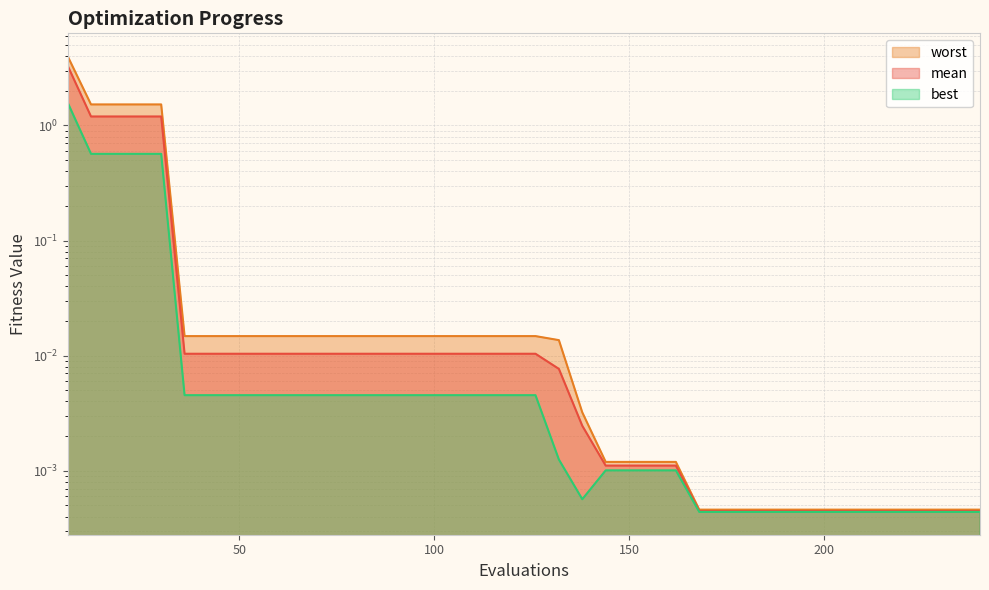

Which category has the highest value across all series?

6